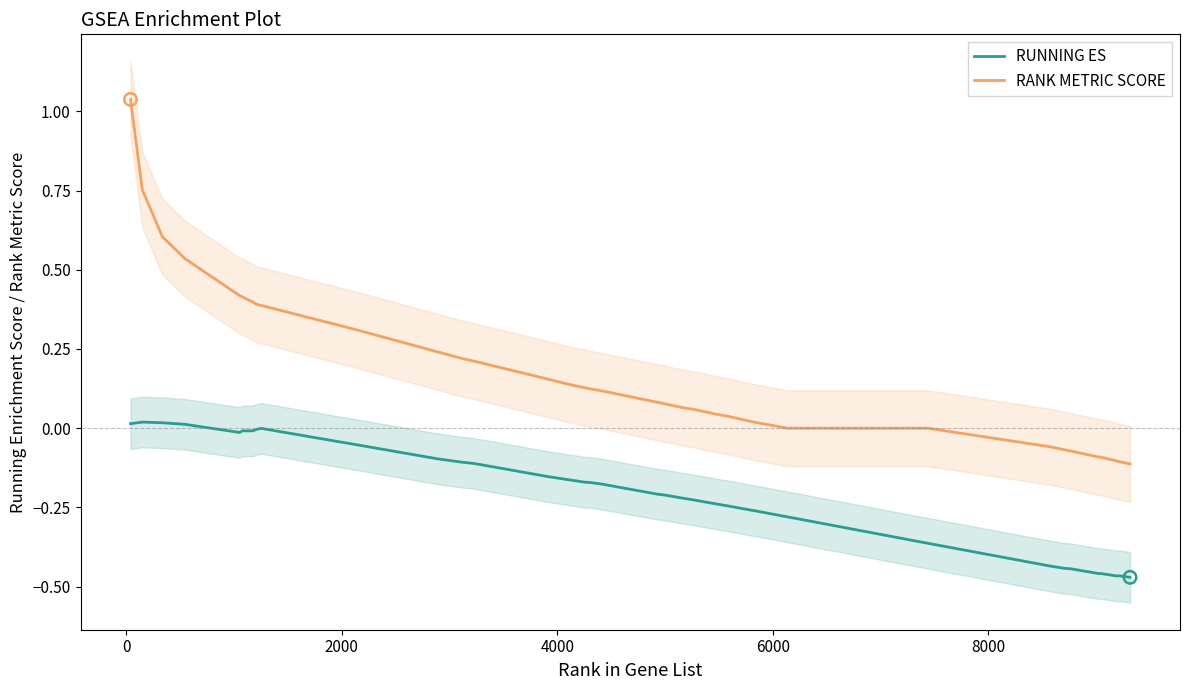

Which series contains the lowest Y value?

RUNNING ES